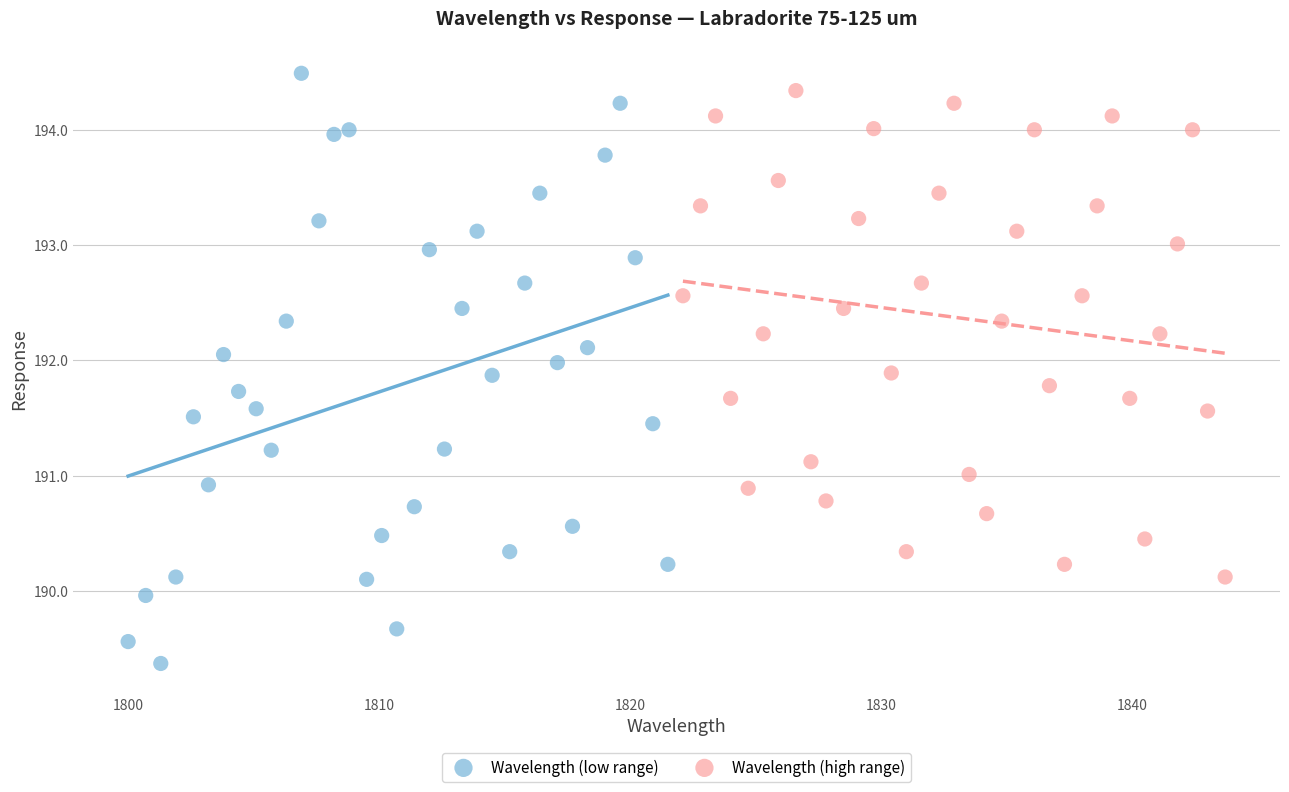

Which series has the widest spread of Y values?

Wavelength (low range)